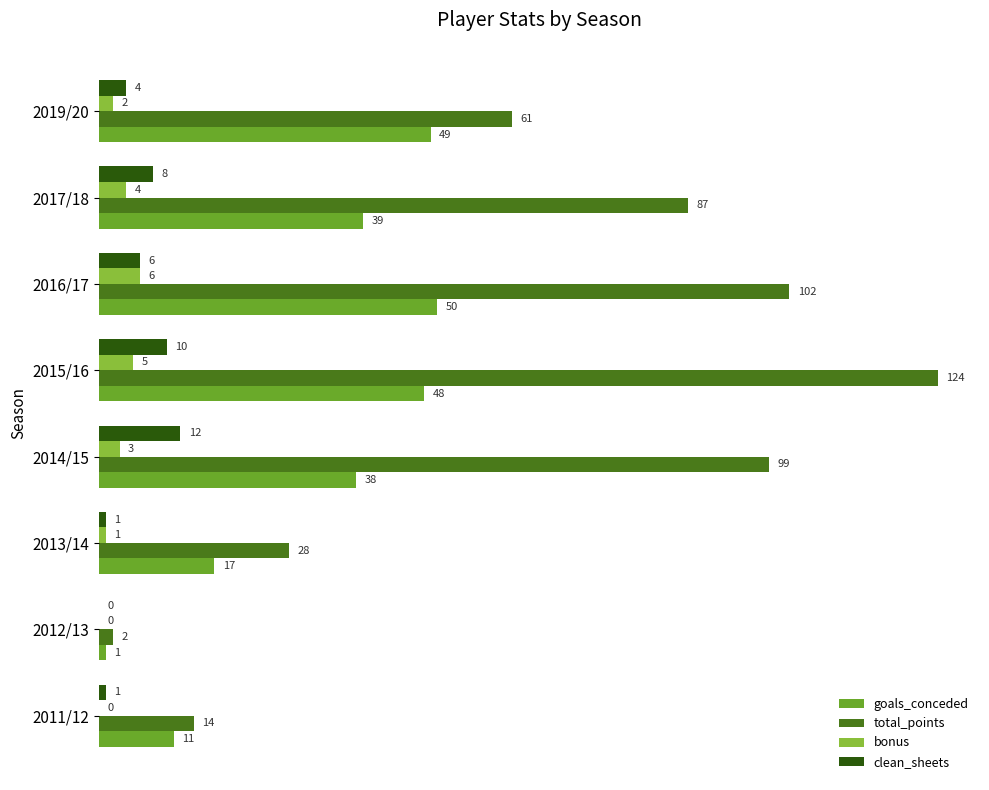

What is the sum of the goals_conceded values at 2011/12 and 2014/15?

49